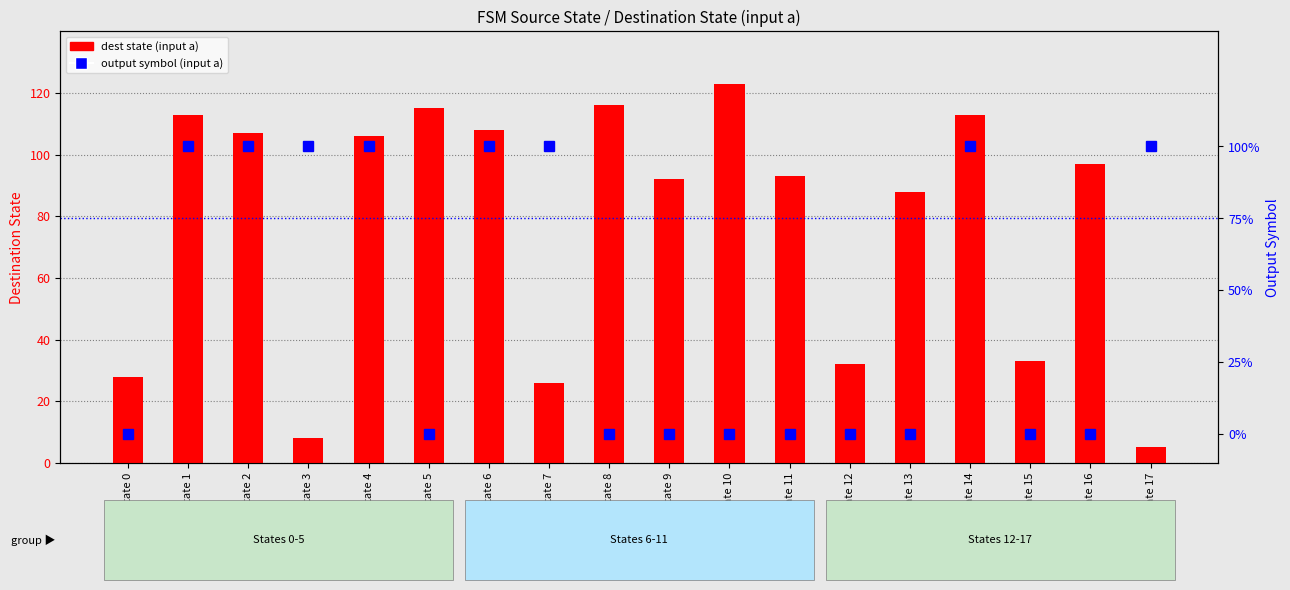

Does the chart contain any negative values?

No